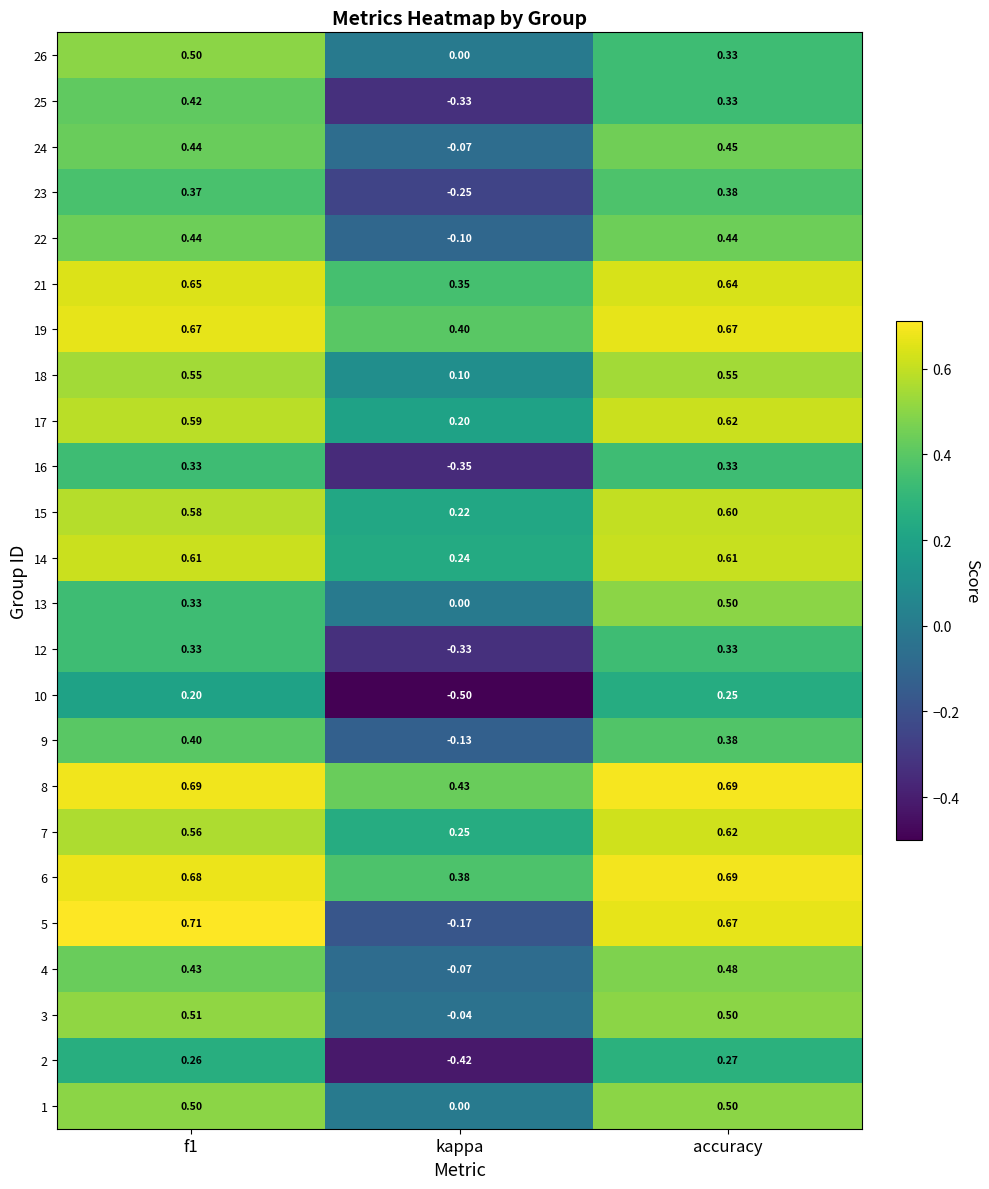

Where is 13 nearest to the value 0?

kappa